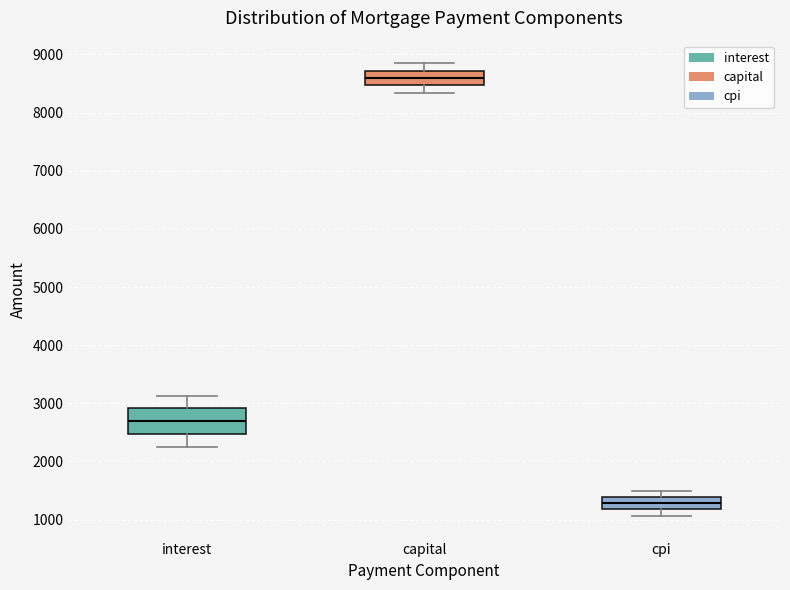

Which box is the tallest, from its lower edge to its upper edge?

interest